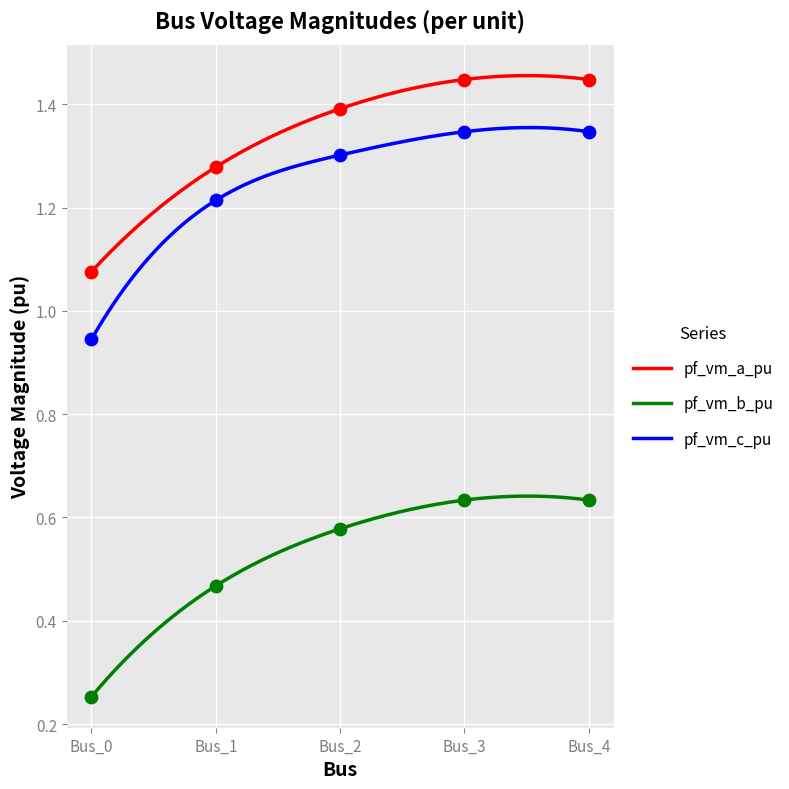

At which category is the sum across all series the highest?

Bus_3